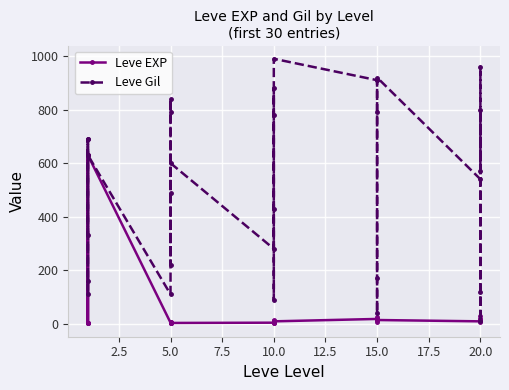

Which series has the largest range (max minus min)?

Leve Gil